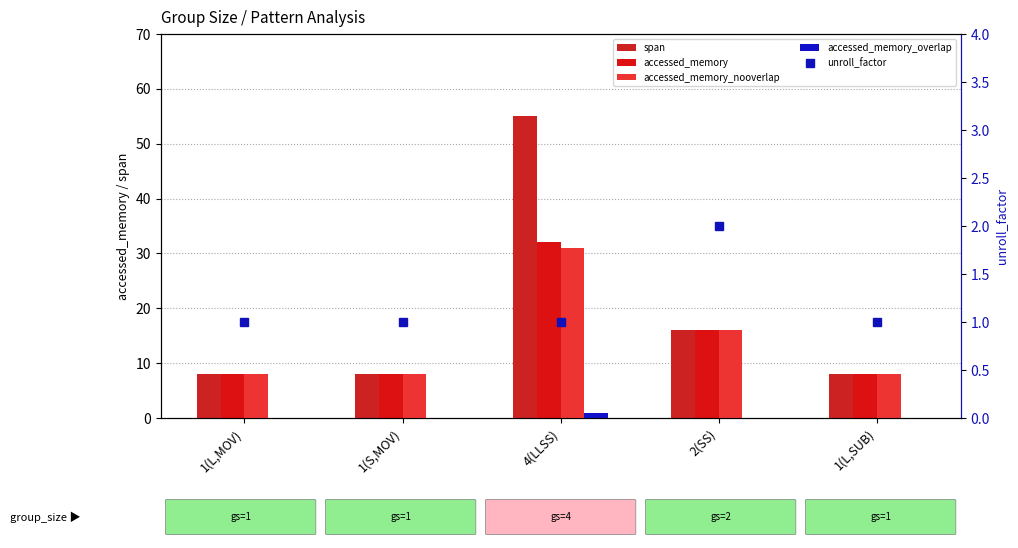

At which category does the chart reach its peak across all series?

4(LLSS)